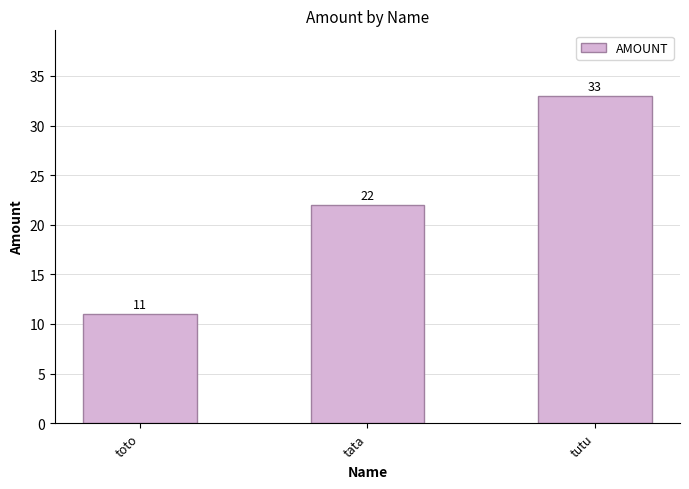

What is the approximate value at tata, to the nearest 10?

20